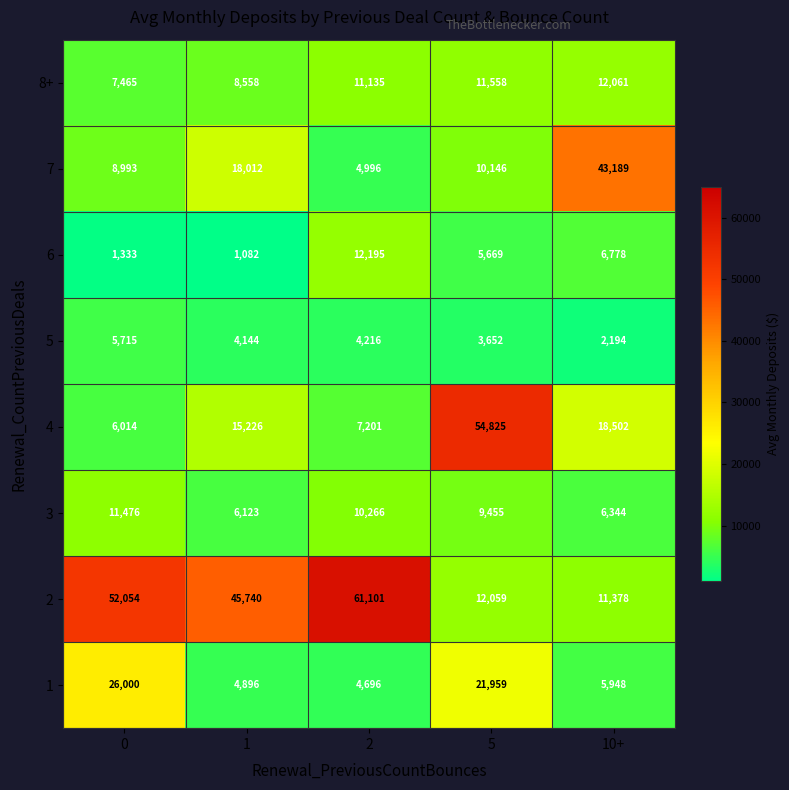

What is the minimum value for 2?

11378